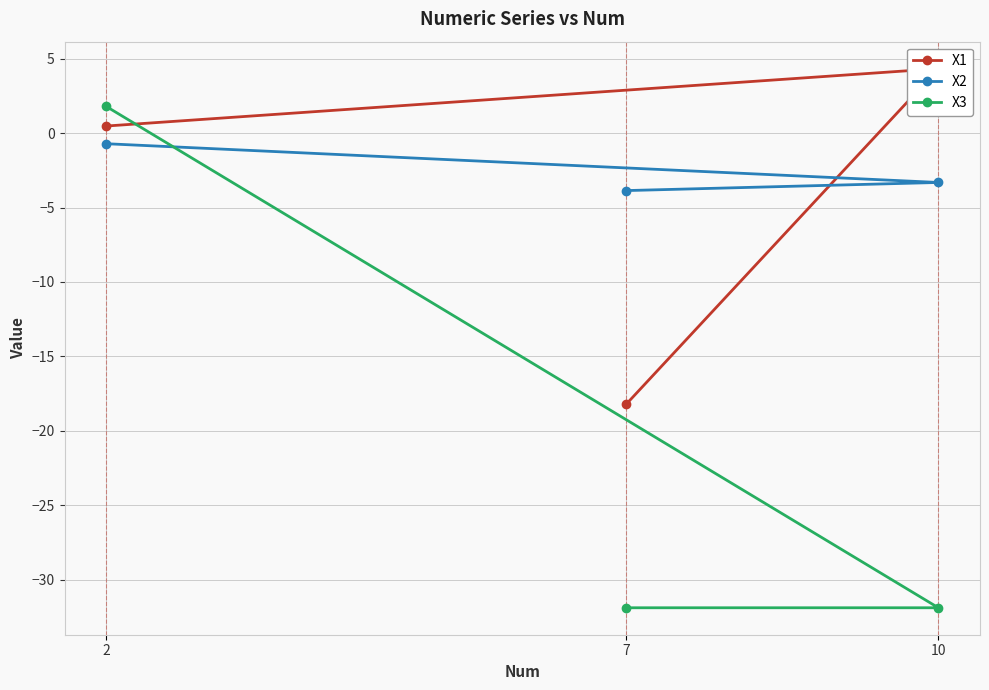

How many data points in X3 are less than -31?

2